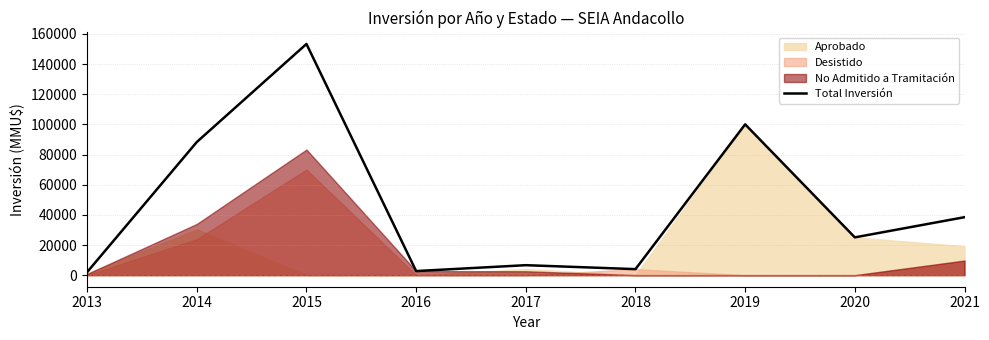

What is the approximate value at 2015, to the nearest 10?

153300